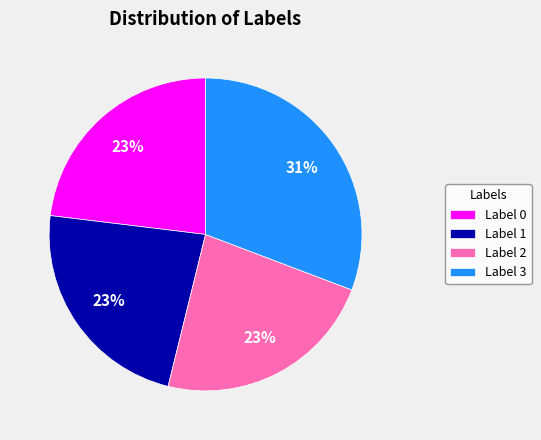

Approximately how many times larger is the value at Label 1 compared to Label 2?

1.0